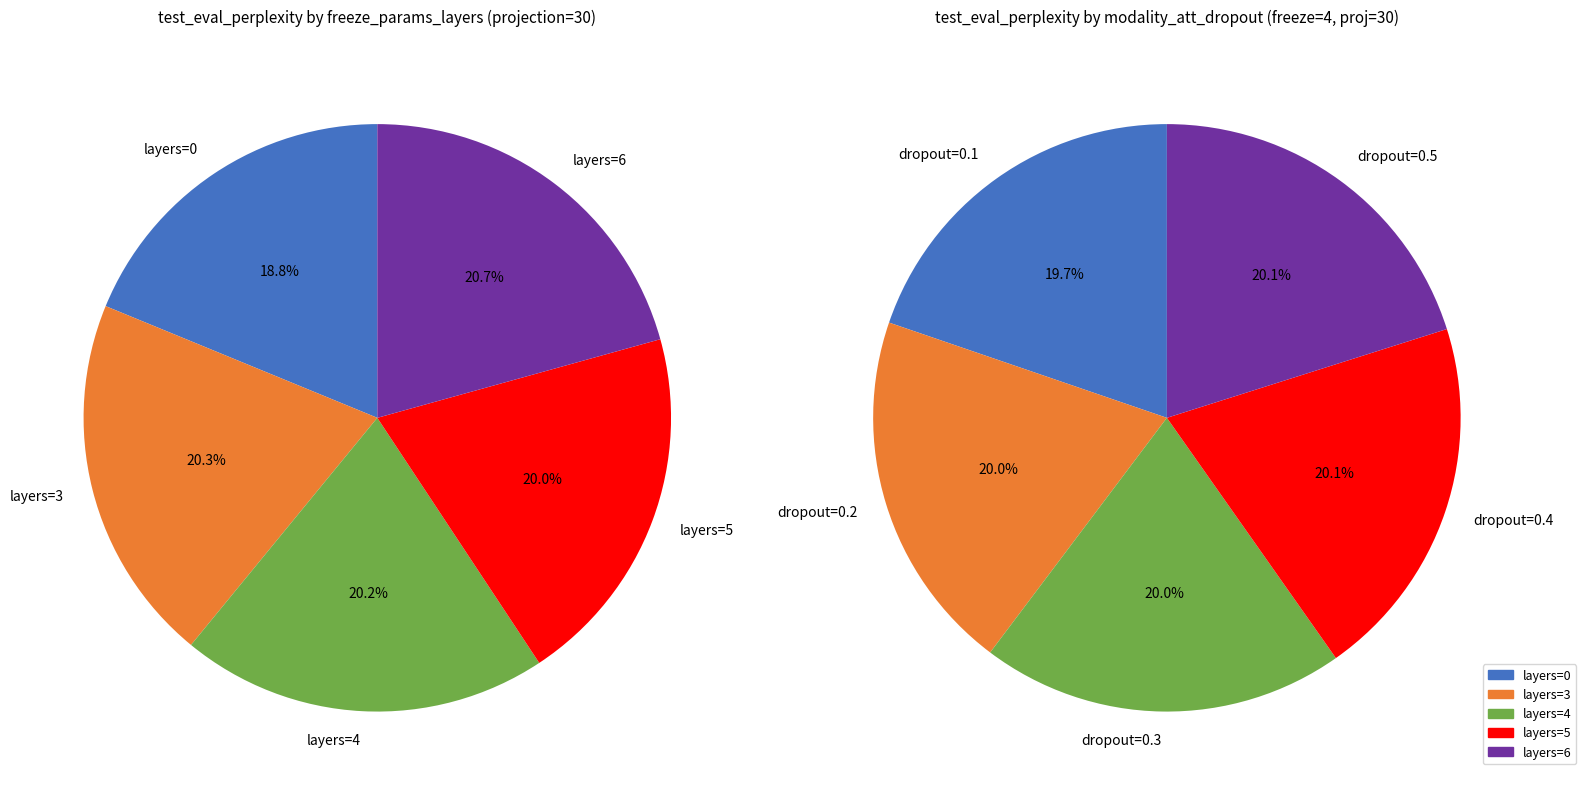

What percentage is the freeze_layers_4 slice, to the nearest percent?

20%